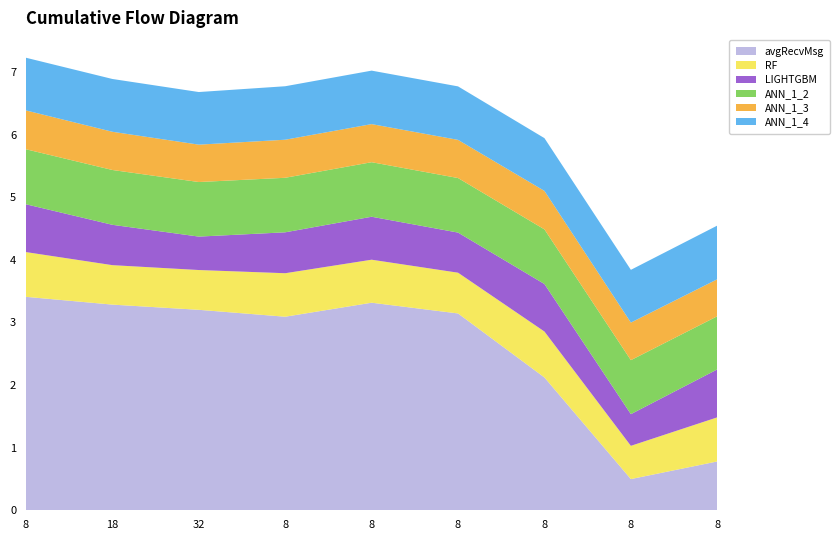

Reading right to left, transcribe all the data shown in this chart.

avgRecvMsg: 8=0.8	8=0.5	8=2.1	8=3.1	8=3.3	8=3.1	32=3.2	18=3.3	8=3.4
RF: 8=0.7	8=0.5	8=0.7	8=0.7	8=0.7	8=0.7	32=0.6	18=0.6	8=0.7
LIGHTGBM: 8=0.8	8=0.5	8=0.8	8=0.6	8=0.7	8=0.7	32=0.5	18=0.6	8=0.8
ANN_1_2: 8=0.8	8=0.9	8=0.9	8=0.9	8=0.9	8=0.9	32=0.9	18=0.9	8=0.9
ANN_1_3: 8=0.6	8=0.6	8=0.6	8=0.6	8=0.6	8=0.6	32=0.6	18=0.6	8=0.6
ANN_1_4: 8=0.9	8=0.8	8=0.8	8=0.9	8=0.9	8=0.9	32=0.8	18=0.8	8=0.8